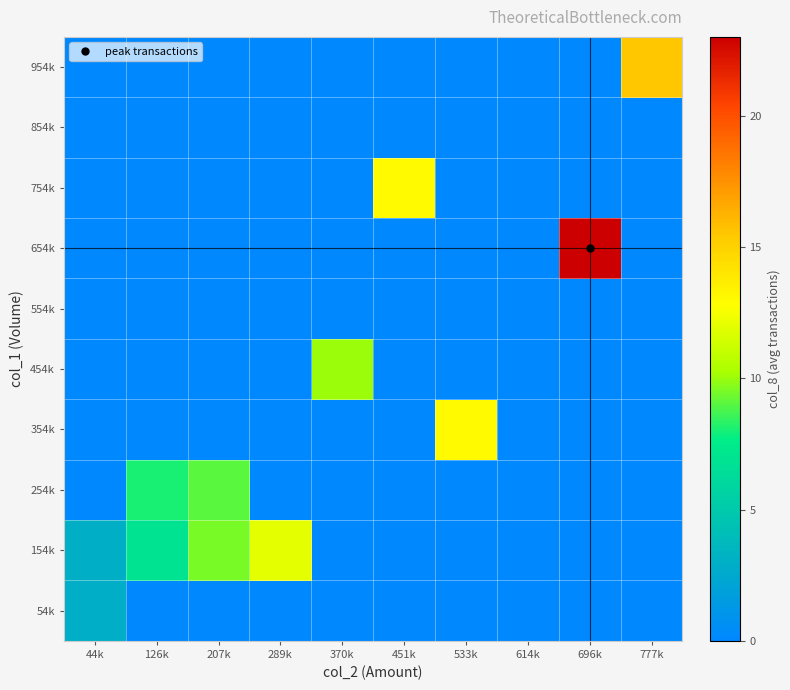

Rank the series at 696k from highest to lowest value.

654k, 54k, 154k, 254k, 354k, 454k, 554k, 754k, 854k, 954k